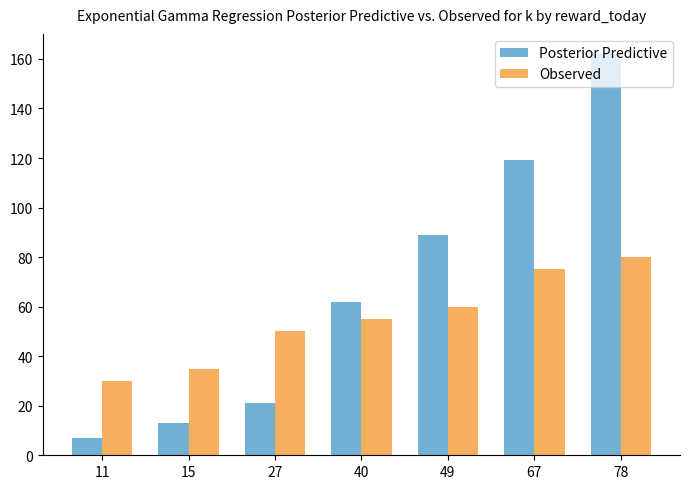

Reading right to left, transcribe all the data shown in this chart.

Posterior Predictive: 162	119	89	62	21	13	7
Observed: 80	75	60	55	50	35	30